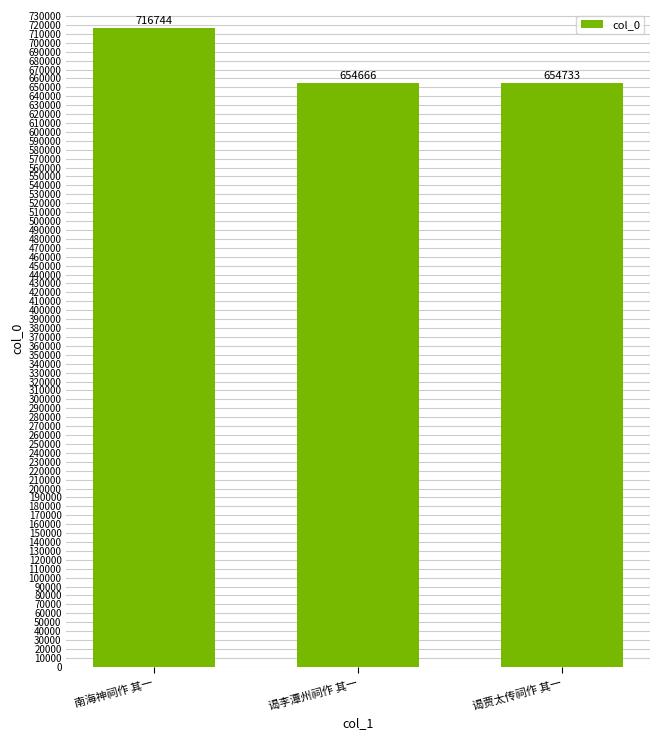

How many data points are less than 654733?

1